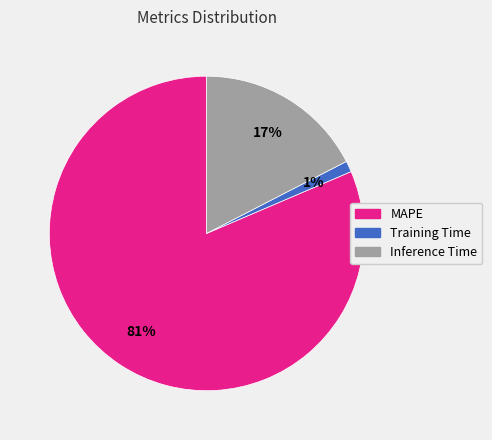

Count the number of slices in the pie.

3